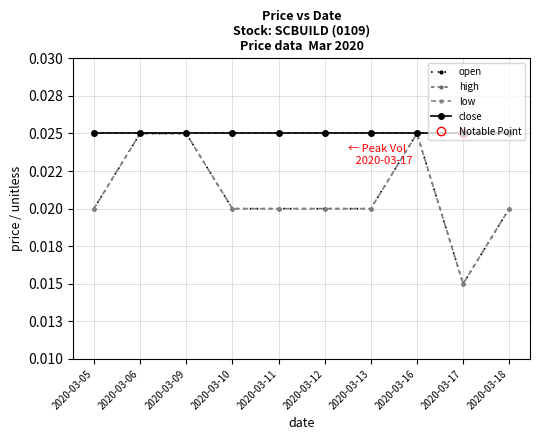

Count the number of data series in this chart.

4